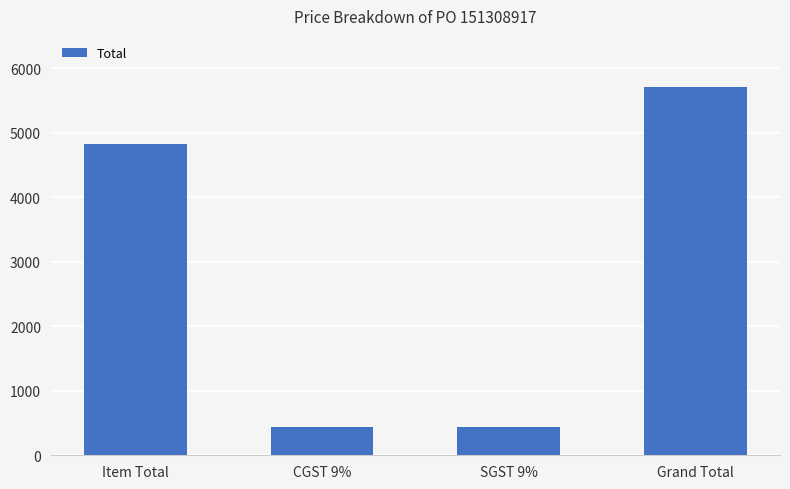

Which has a higher value, SGST 9% or Grand Total?

Grand Total